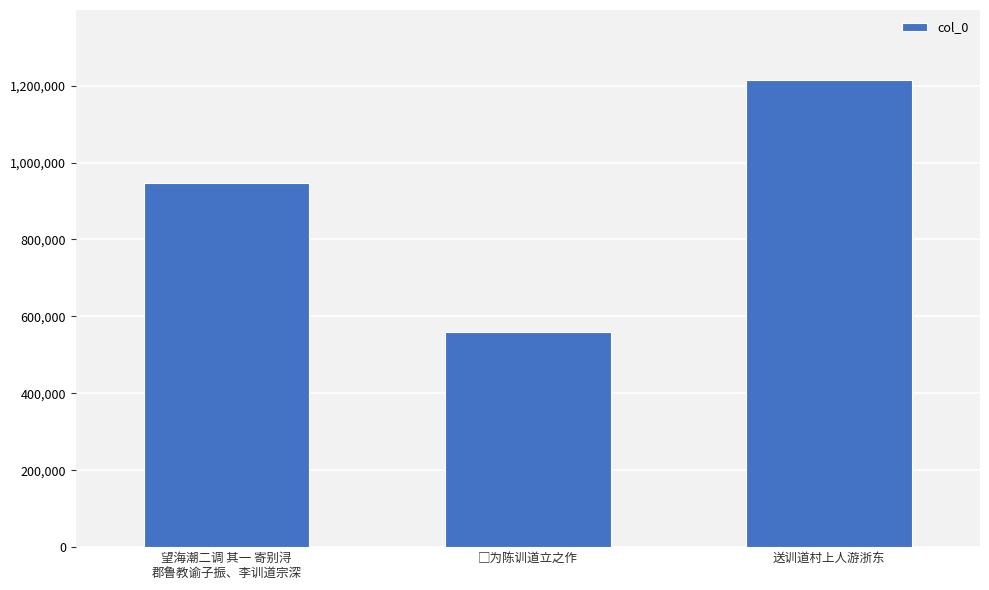

Between 望海潮二调 其一 寄别浔
郡鲁教谕子振、李训道宗深 and 送训道村上人游浙东, which is larger?

送训道村上人游浙东